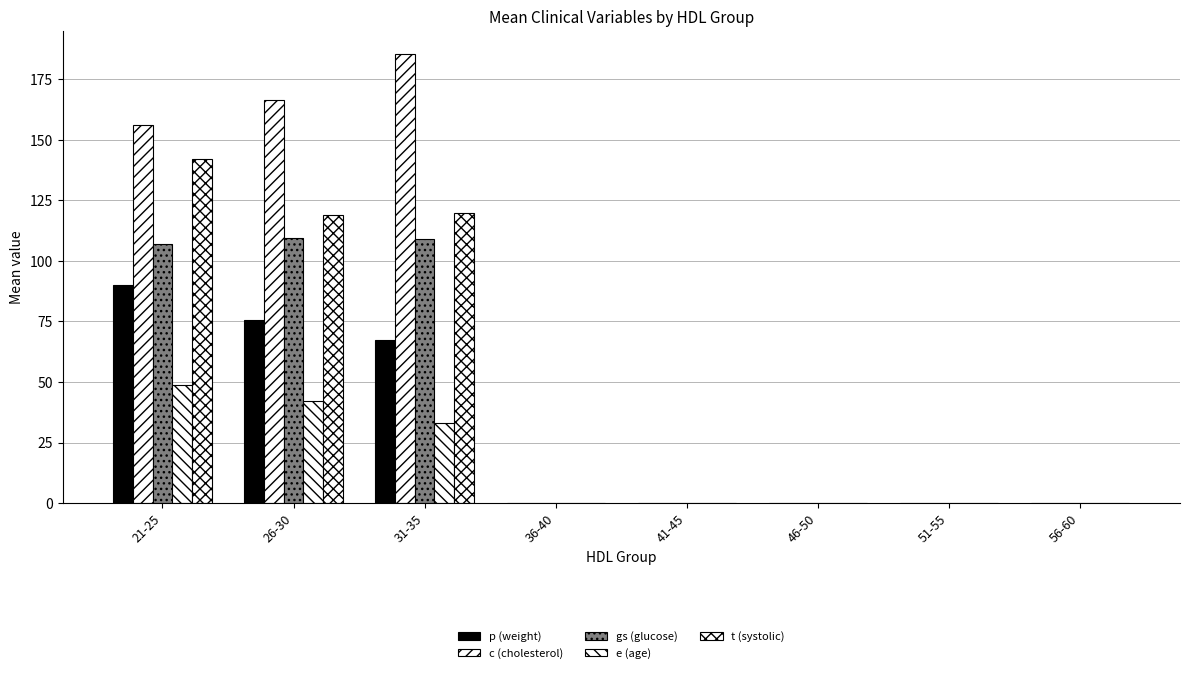

What is the difference between the maximum and second lowest values in the t (systolic) series?

142.0